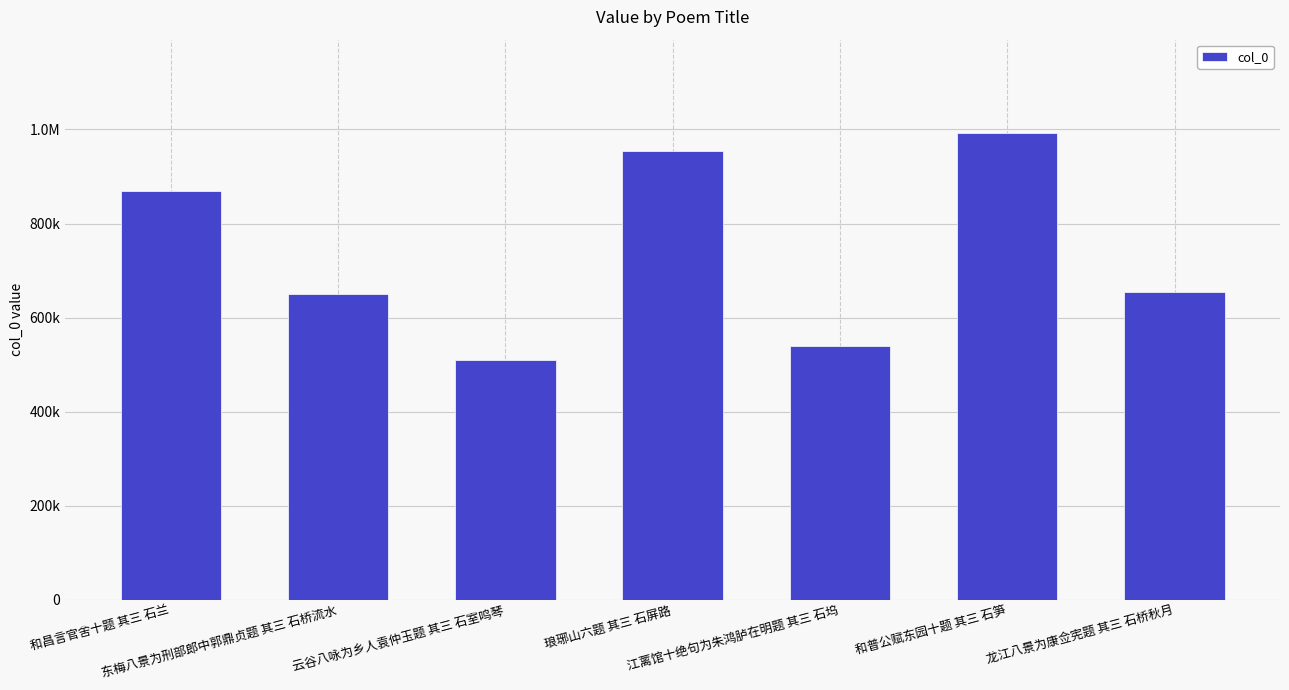

Does the chart contain any negative values?

No